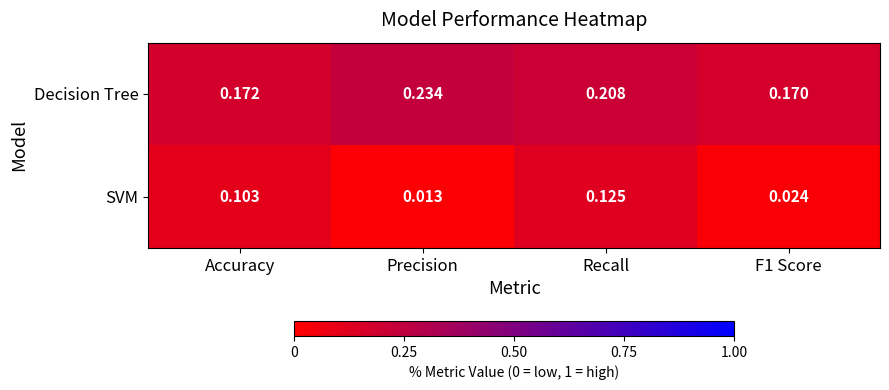

Which series has the largest range (max minus min)?

SVM